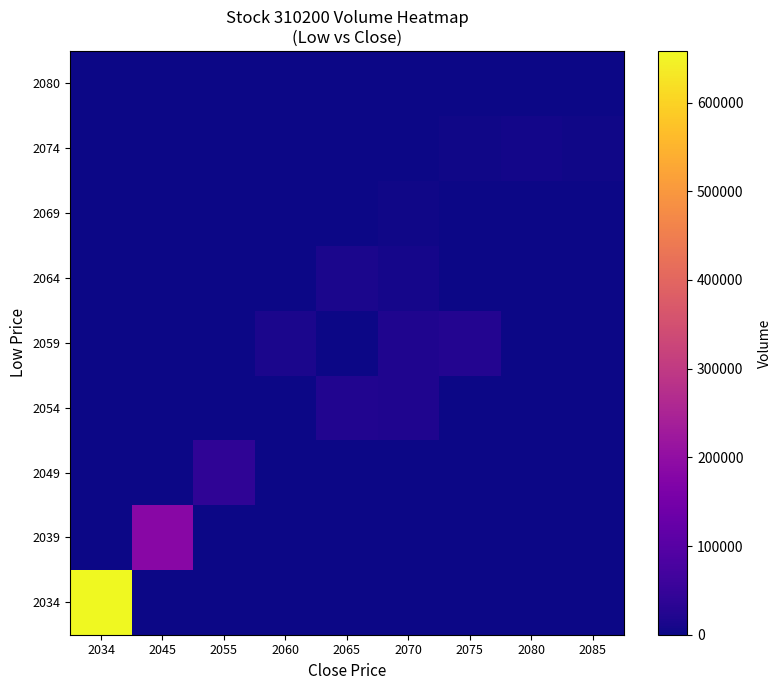

What is the spread (max minus min) of values at 2070?

19109